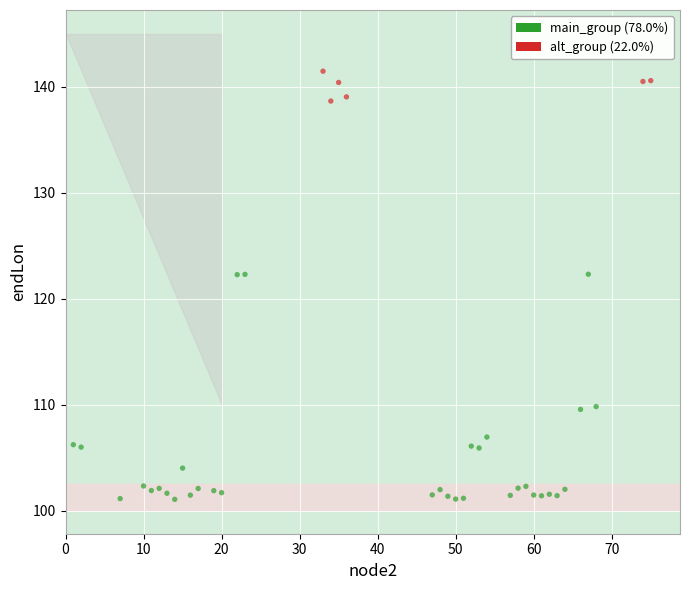

Which series contains the highest Y value?

alt_group (22.0%)